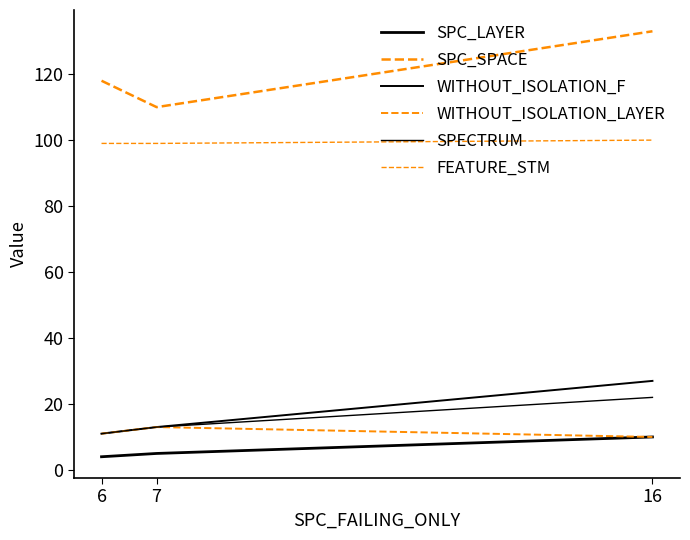

How many lines are shown in the chart?

6